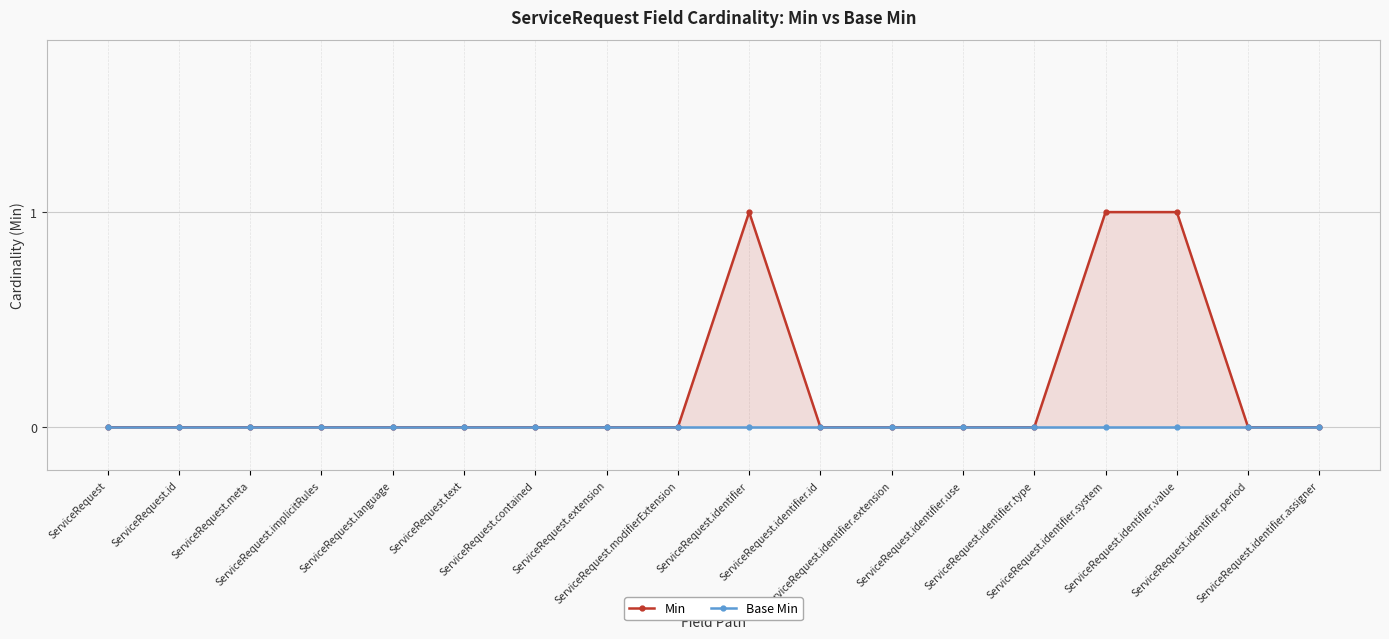

True or false: Base Min and Min intersect in this chart.

False